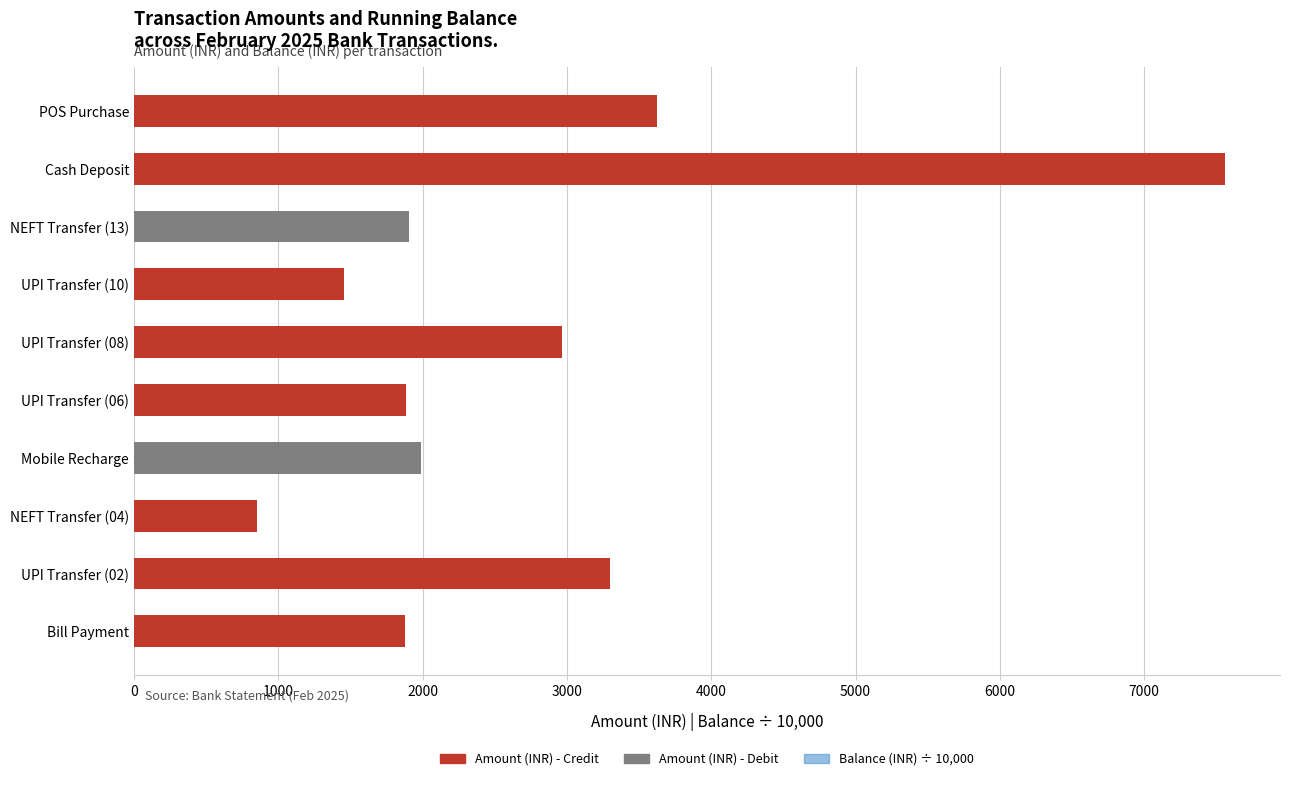

Reading left to right, what are all the values shown in this chart?

Amount (INR) - Credit: 1877.5	3299.2	849.8	0.0	1882.4	2965.5	1458.5	0.0	7563.5	3623.1
Amount (INR) - Debit: 0.0	0.0	0.0	1989.1	0.0	0.0	0.0	1908.2	0.0	0.0
Balance (INR) ÷ 10,000: 2.2	2.5	2.6	2.4	2.6	2.9	3.0	2.8	3.6	4.0